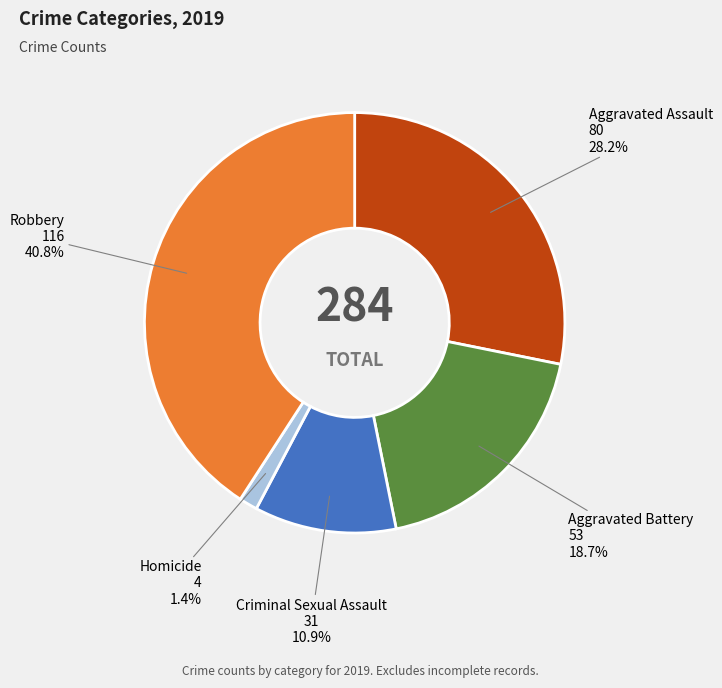

Is there a majority slice in this chart?

No